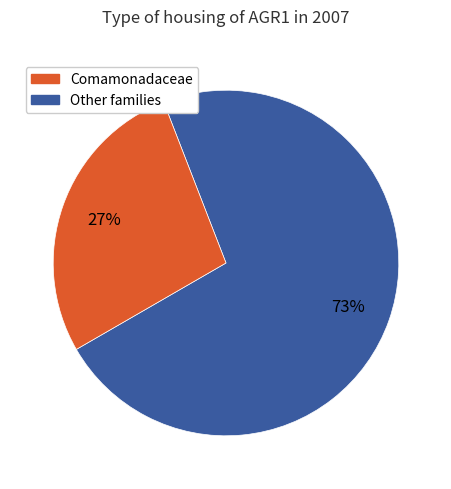

Does any single category account for the majority?

Yes